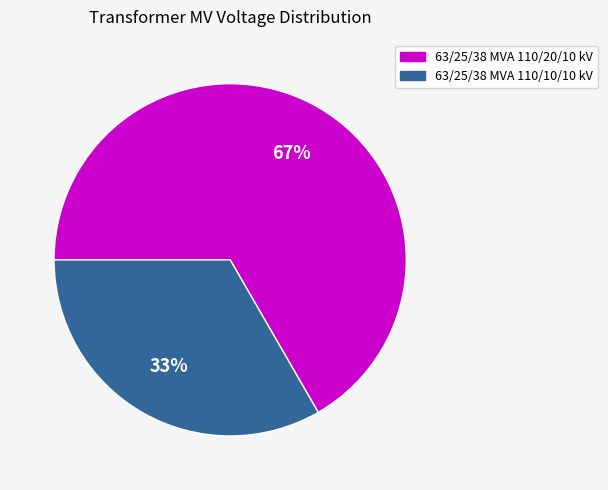

Rank the categories by value from lowest to highest.

63/25/38 MVA 110/10/10 kV, 63/25/38 MVA 110/20/10 kV